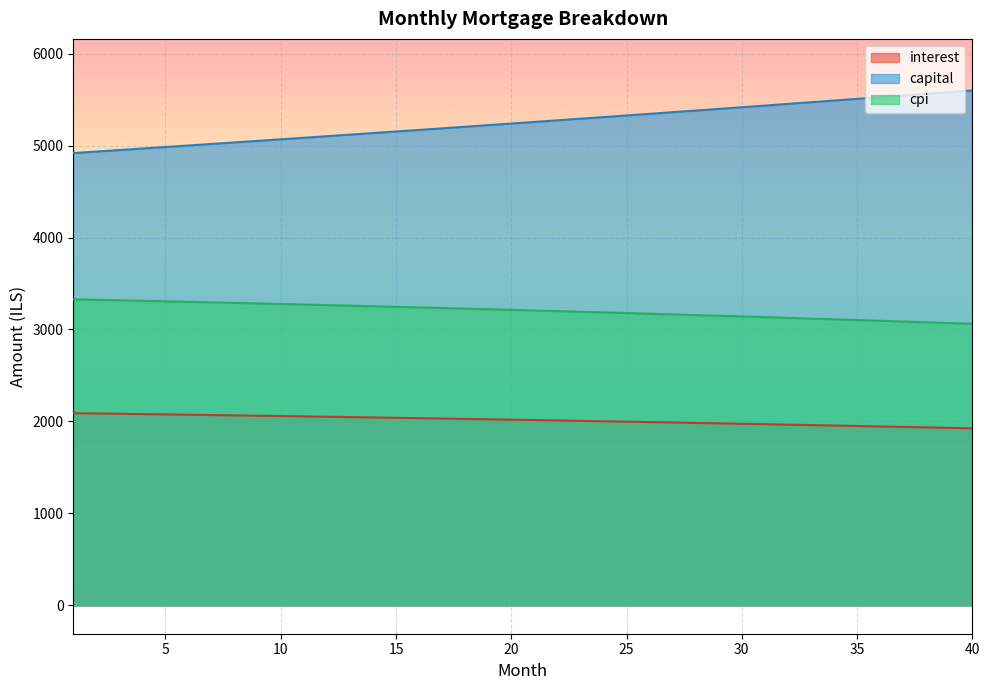

The cpi series shows 3141.6 at 30. True or false?

True